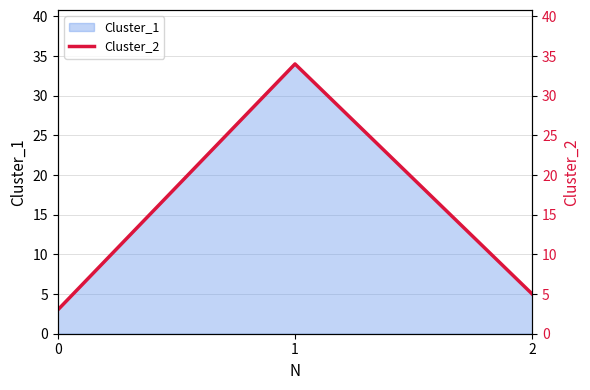

What is the smallest value displayed?

3